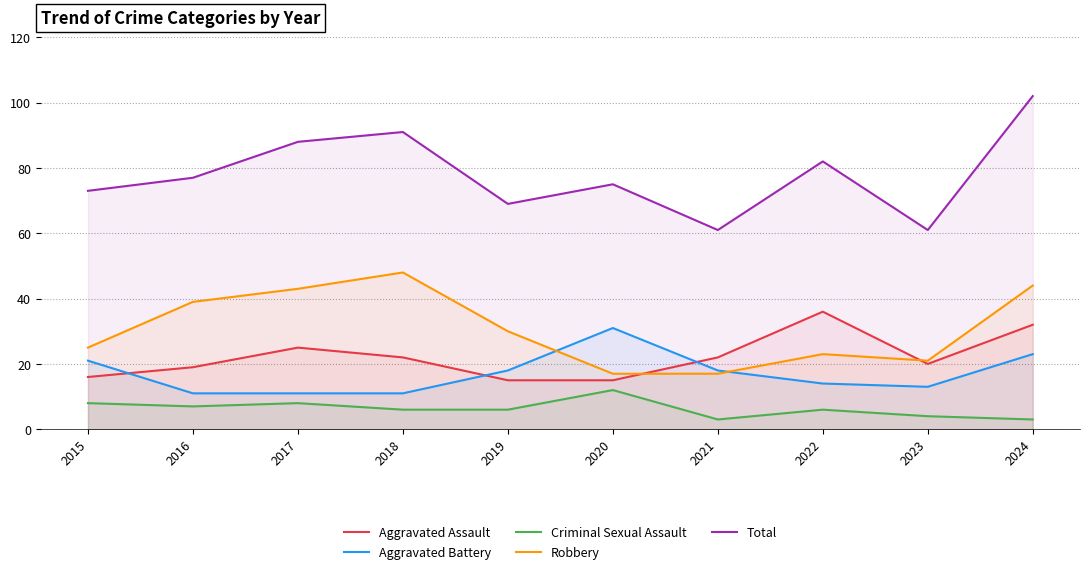

What is the value of the Criminal Sexual Assault point at the 7th from the left?

3